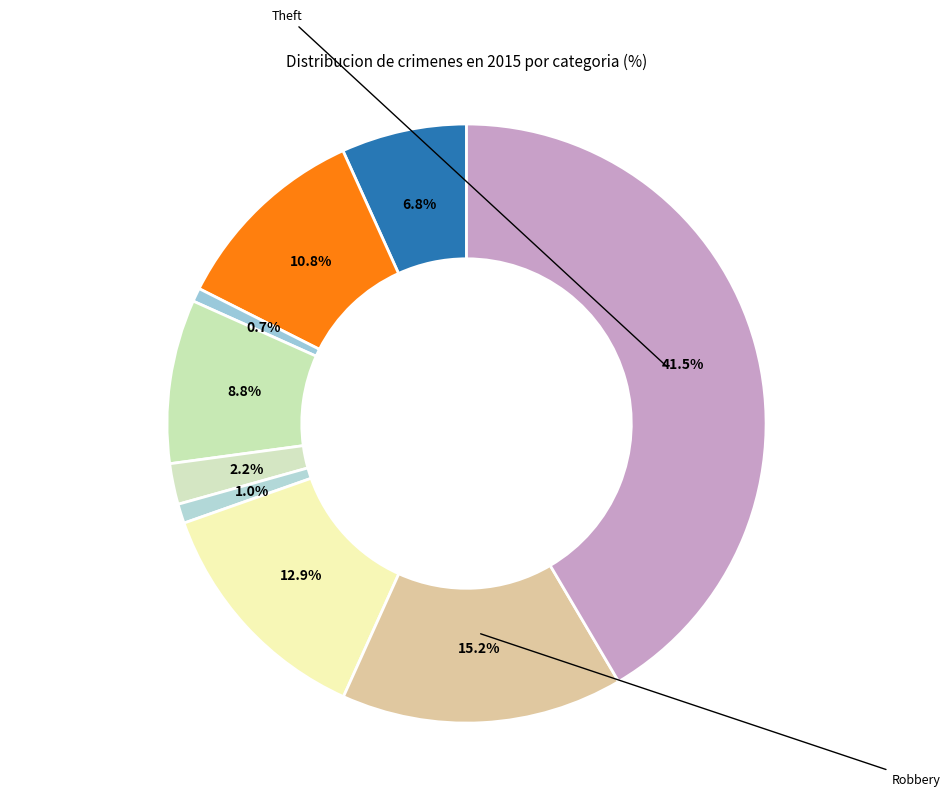

Count the number of slices in the pie.

9